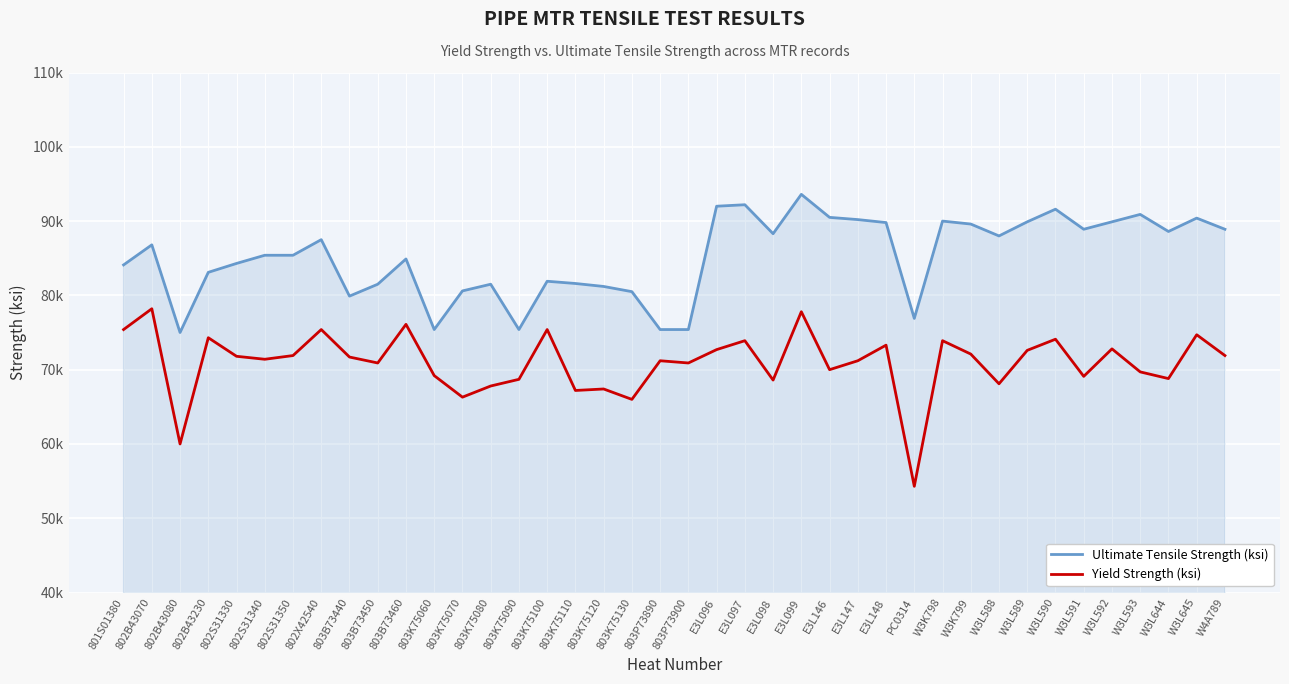

Where is the first local minimum for Yield Strength (ksi)?

802B43080